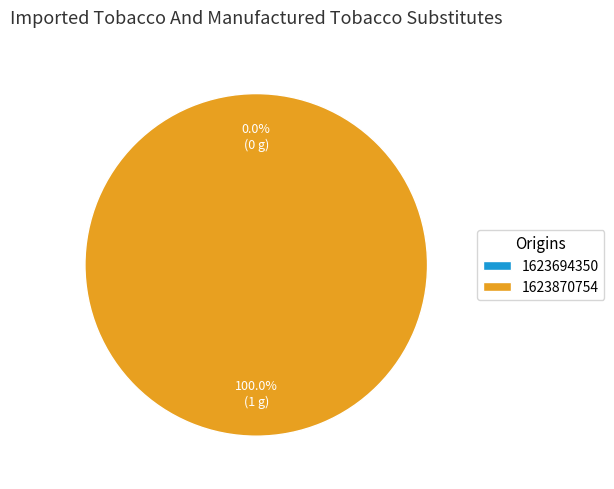

Which category has the biggest portion of the pie?

1623870754